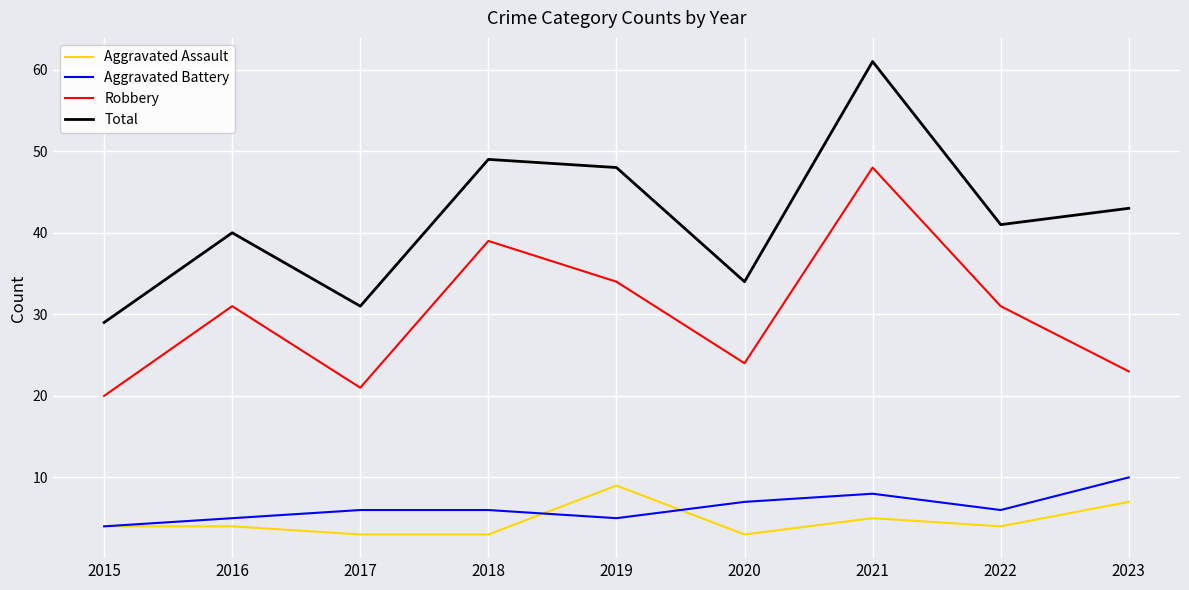

List the series in order of their peak value, lowest first.

Aggravated Assault, Aggravated Battery, Robbery, Total